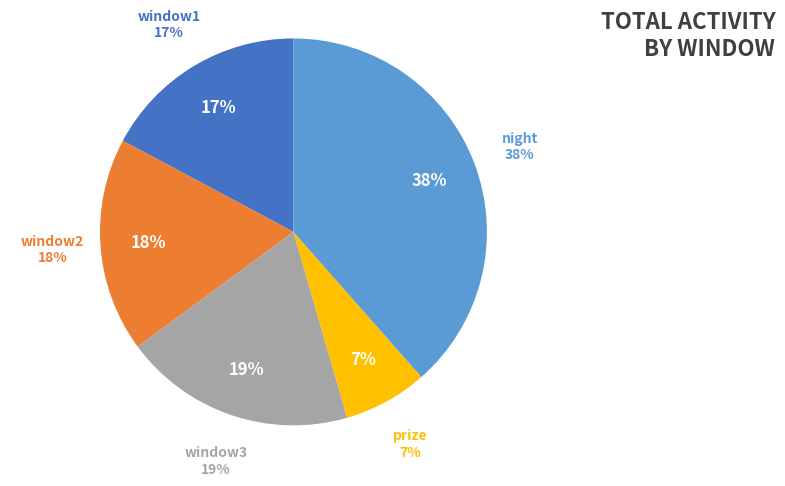

What percentage do night and window1 together represent?

55.7%